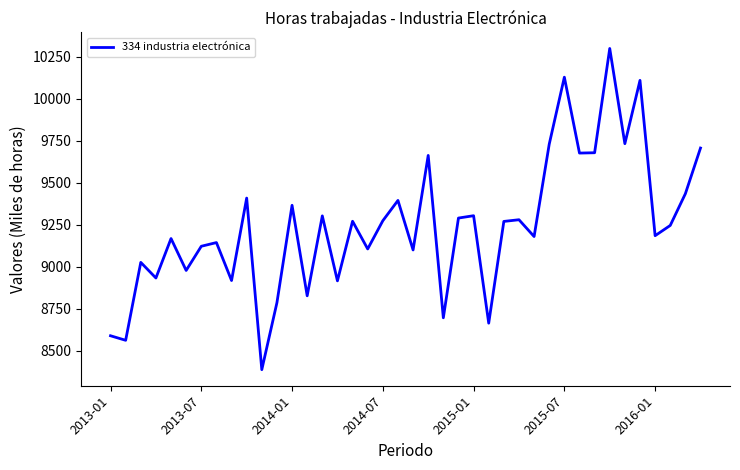

What is the smallest value displayed?

8387